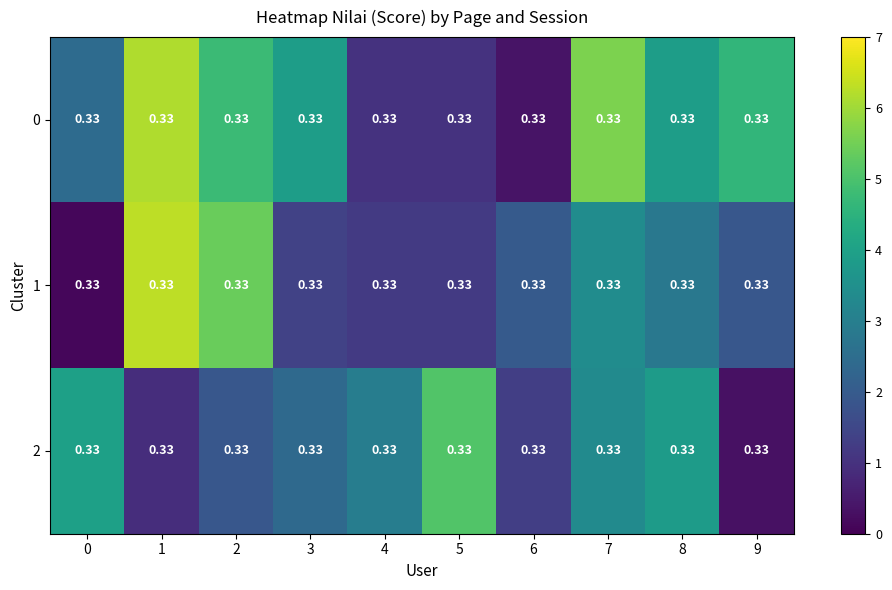

Between 7 and 5, which is larger?

7